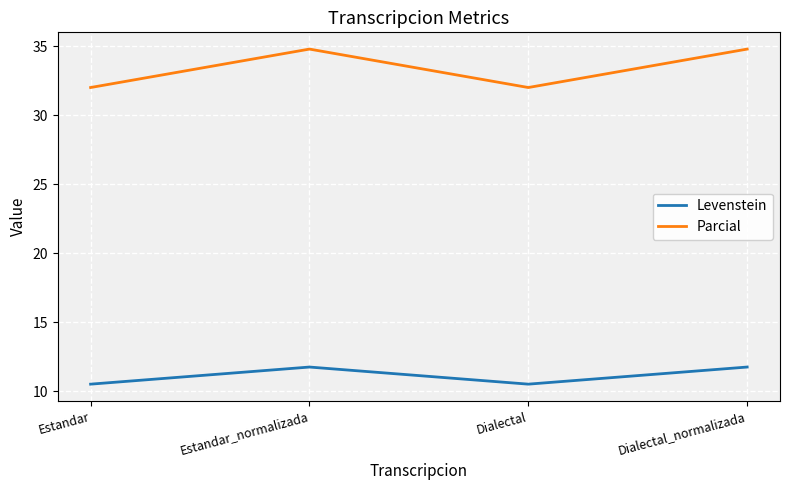

Which series has the largest total across all categories?

Parcial